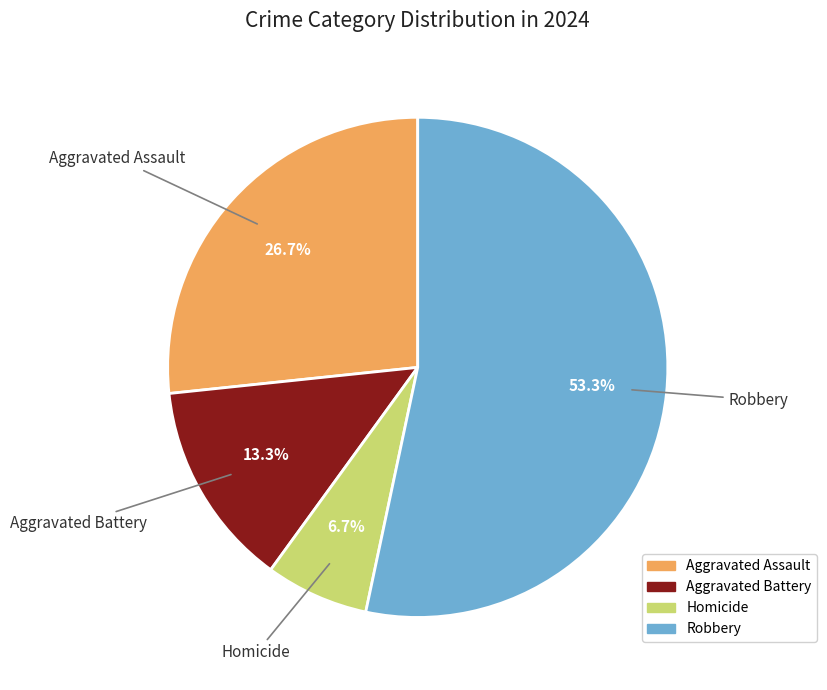

To the nearest percent, what portion does Aggravated Battery represent?

13%